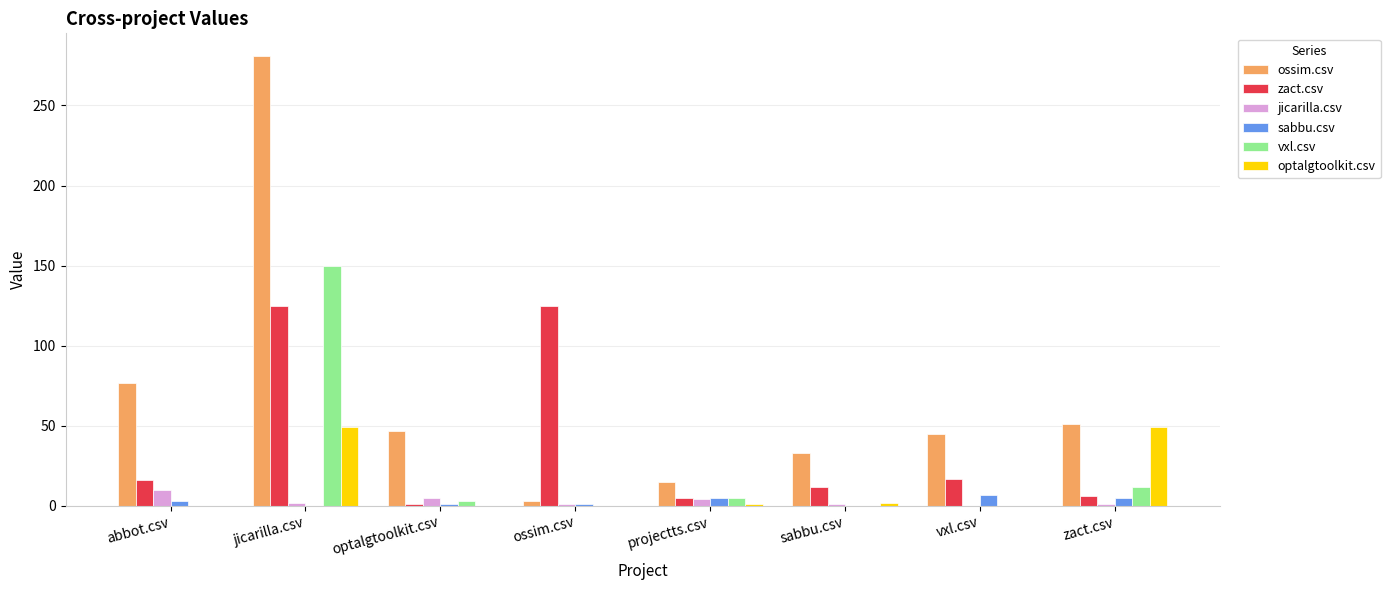

What is the greatest value displayed?

281